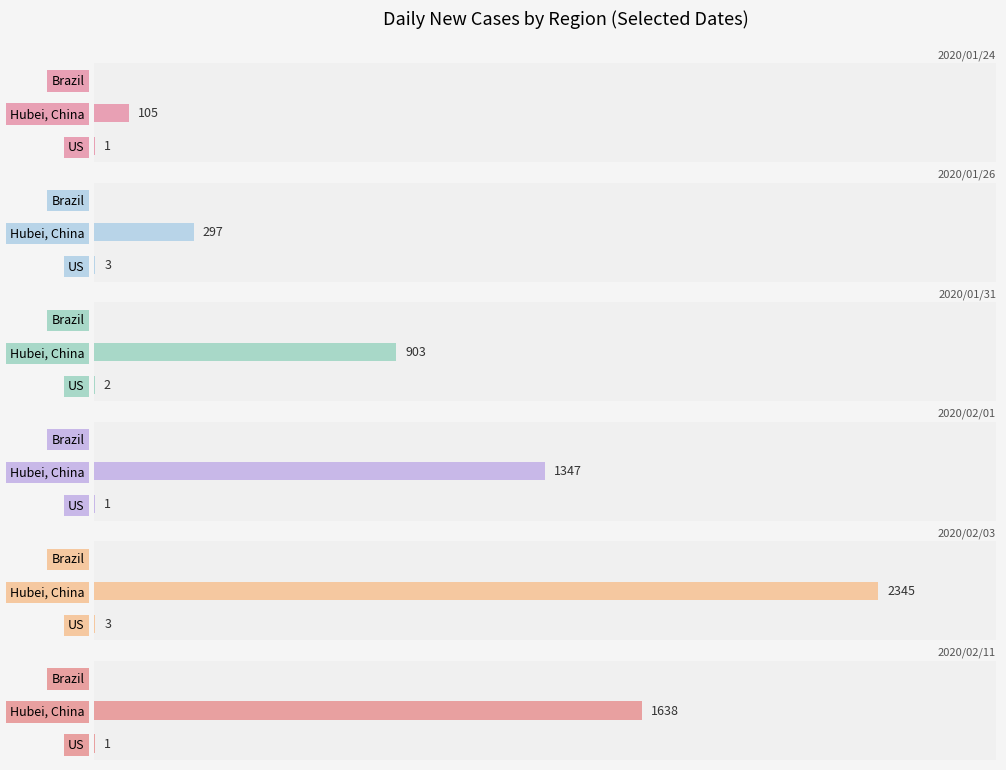

How many groups of bars are there?

3